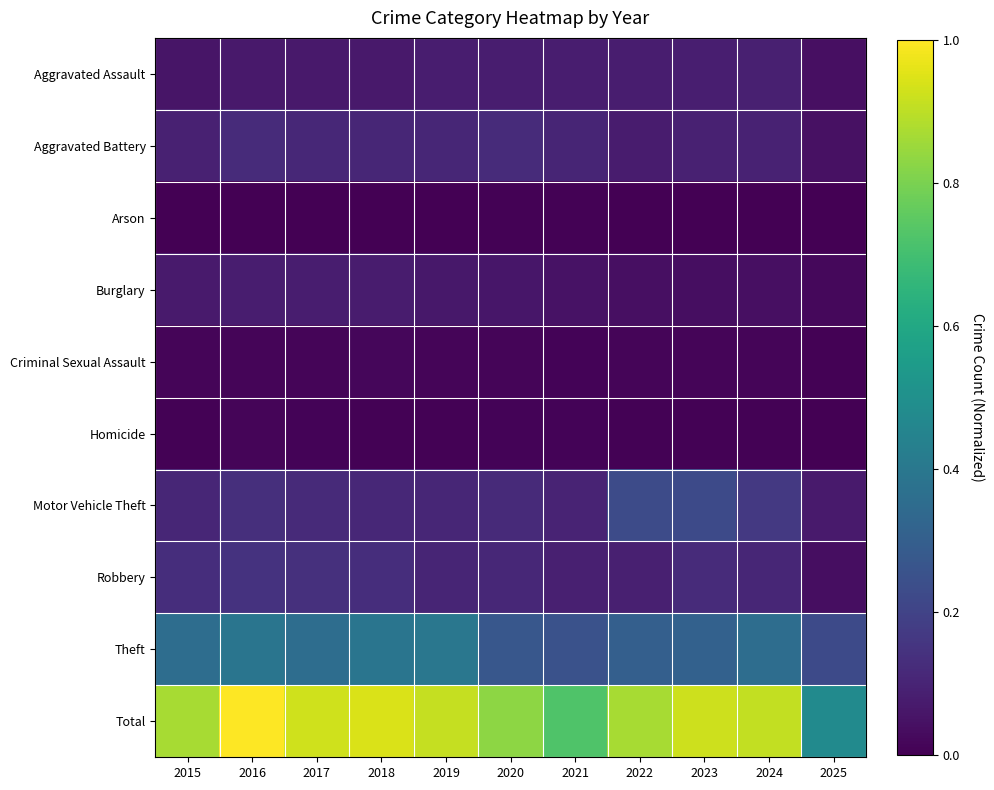

Reading left to right, list all the values displayed in this chart.

Aggravated Assault: 2015=0.1	2016=0.1	2017=0.1	2018=0.1	2019=0.1	2020=0.1	2021=0.1	2022=0.1	2023=0.1	2024=0.1	2025=0.0
Aggravated Battery: 2015=0.1	2016=0.1	2017=0.1	2018=0.1	2019=0.1	2020=0.1	2021=0.1	2022=0.1	2023=0.1	2024=0.1	2025=0.0
Arson: 2015=0.0	2016=0.0	2017=0.0	2018=0.0	2019=0.0	2020=0.0	2021=0.0	2022=0.0	2023=0.0	2024=0.0	2025=0.0
Burglary: 2015=0.1	2016=0.1	2017=0.1	2018=0.1	2019=0.1	2020=0.1	2021=0.0	2022=0.0	2023=0.0	2024=0.0	2025=0.0
Criminal Sexual Assault: 2015=0.0	2016=0.0	2017=0.0	2018=0.0	2019=0.0	2020=0.0	2021=0.0	2022=0.0	2023=0.0	2024=0.0	2025=0.0
Homicide: 2015=0.0	2016=0.0	2017=0.0	2018=0.0	2019=0.0	2020=0.0	2021=0.0	2022=0.0	2023=0.0	2024=0.0	2025=0.0
Motor Vehicle Theft: 2015=0.1	2016=0.1	2017=0.1	2018=0.1	2019=0.1	2020=0.1	2021=0.1	2022=0.2	2023=0.2	2024=0.2	2025=0.1
Robbery: 2015=0.1	2016=0.1	2017=0.1	2018=0.1	2019=0.1	2020=0.1	2021=0.1	2022=0.1	2023=0.1	2024=0.1	2025=0.0
Theft: 2015=0.4	2016=0.4	2017=0.4	2018=0.4	2019=0.4	2020=0.3	2021=0.3	2022=0.3	2023=0.3	2024=0.4	2025=0.2
Total: 2015=0.9	2016=1.0	2017=0.9	2018=0.9	2019=0.9	2020=0.8	2021=0.7	2022=0.9	2023=0.9	2024=0.9	2025=0.5